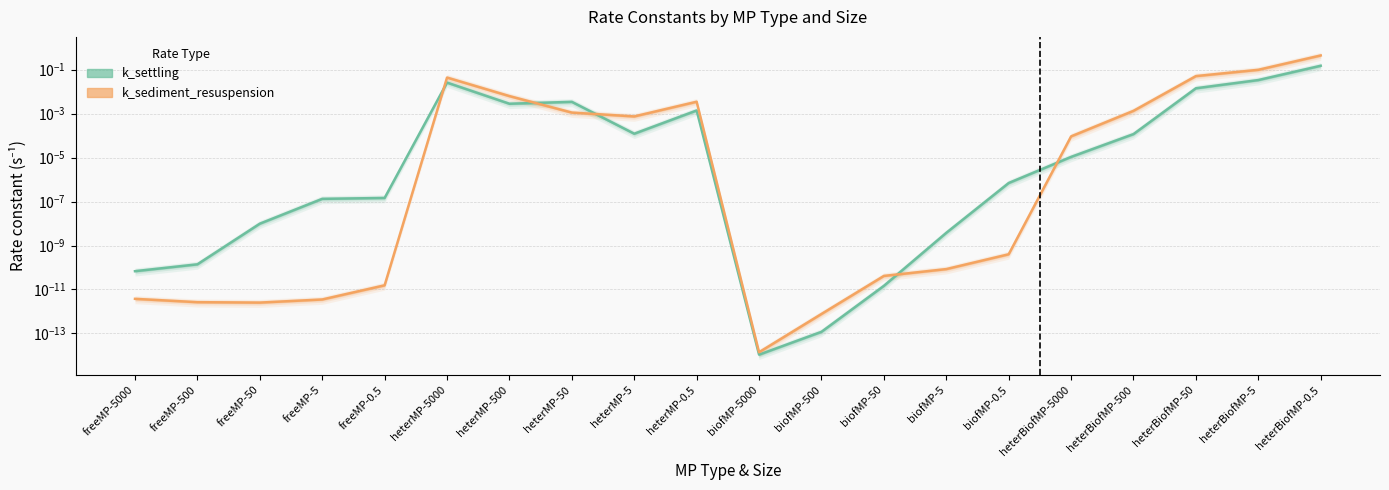

What is the maximum value shown in the chart?

0.4